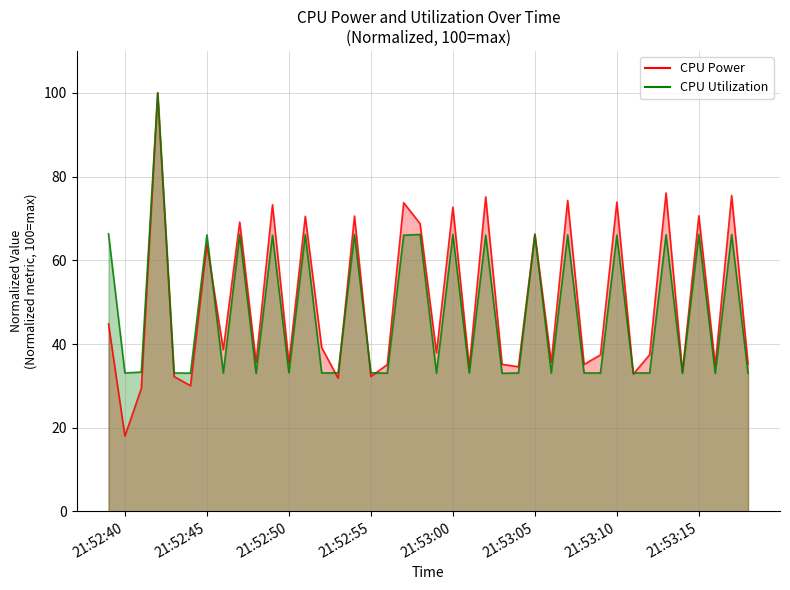

What is the label of the 38th point from the left?

2025-03-24 21:53:16